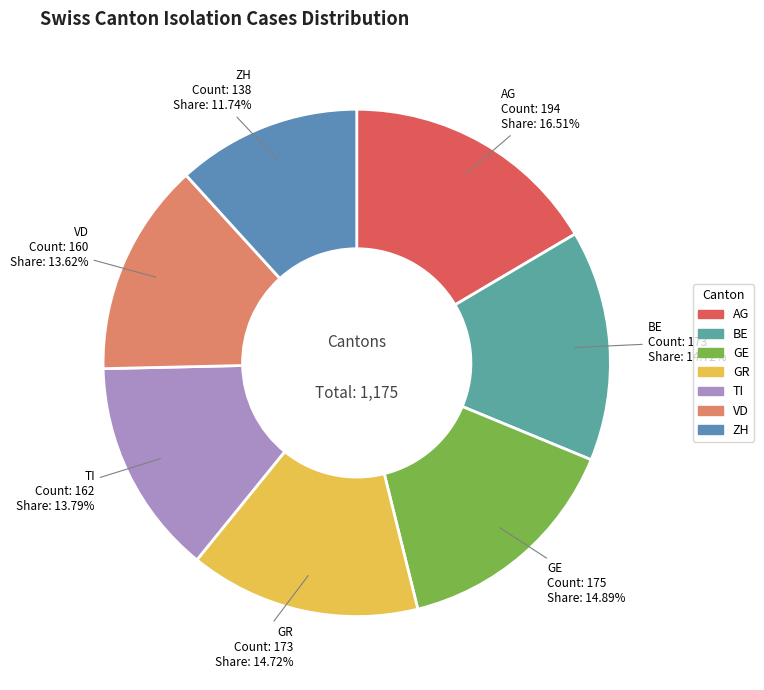

Does any single category account for the majority?

No